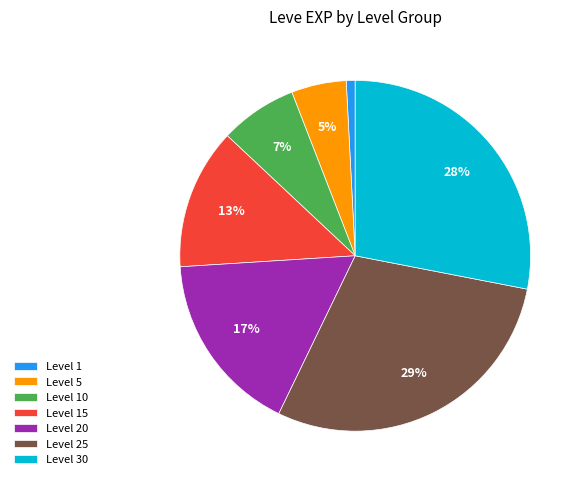

The Level 10 slice represents 1% of the pie. True or false?

False